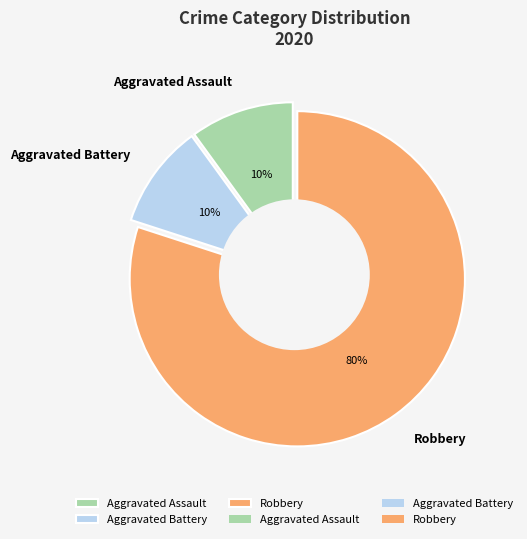

Is the sum of Aggravated Assault and Robbery greater than half?

Yes